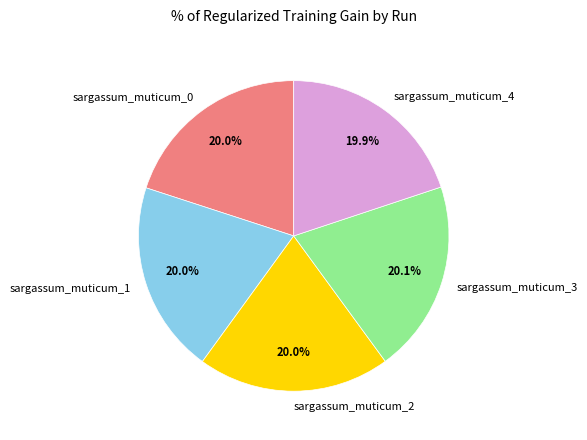

Combined, do sargassum_muticum_4 and sargassum_muticum_2 account for over 50%?

No